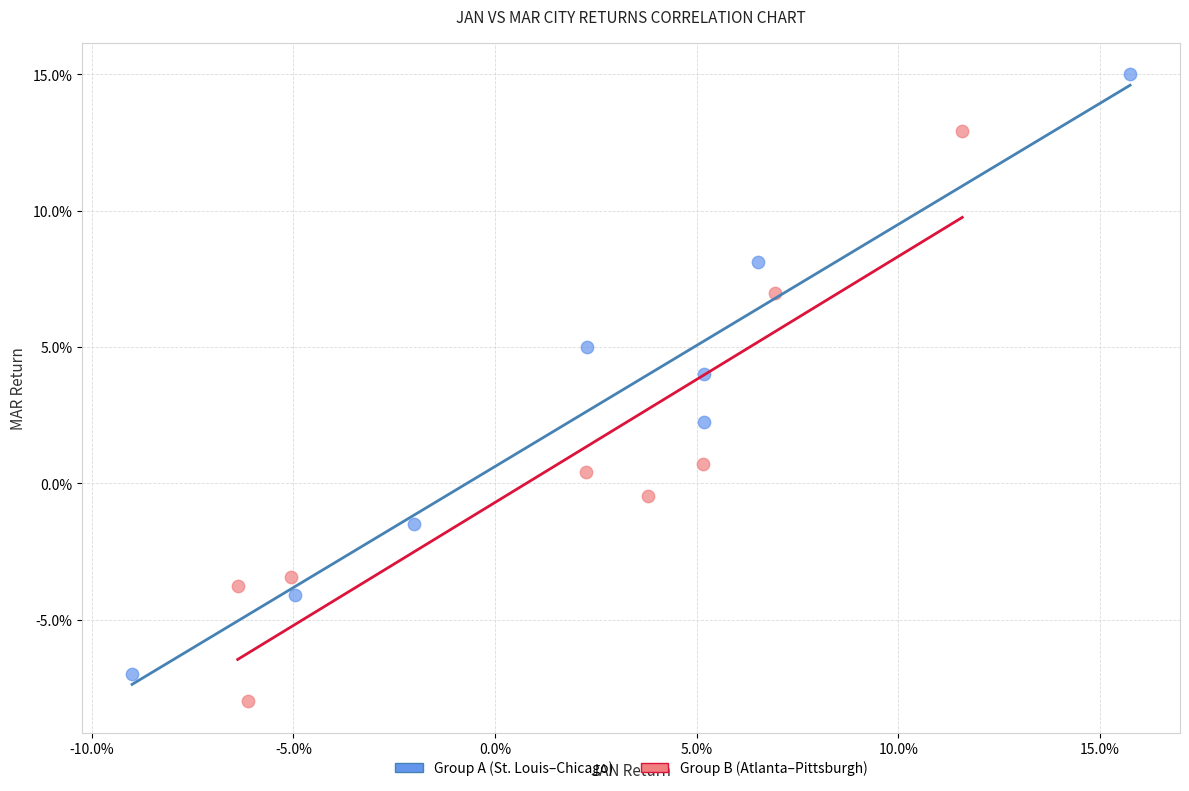

Which series has the largest Y range (max minus min)?

Group A (St. Louis–Chicago)